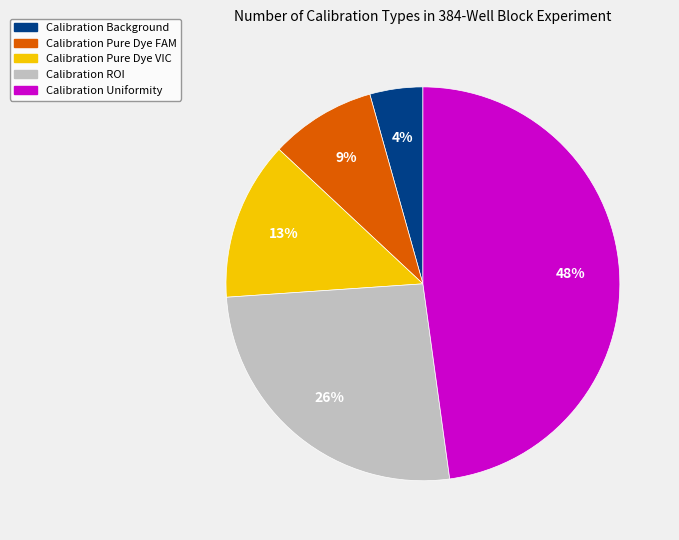

Rank the categories by value from lowest to highest.

Calibration Background, Calibration Pure Dye FAM, Calibration Pure Dye VIC, Calibration ROI, Calibration Uniformity